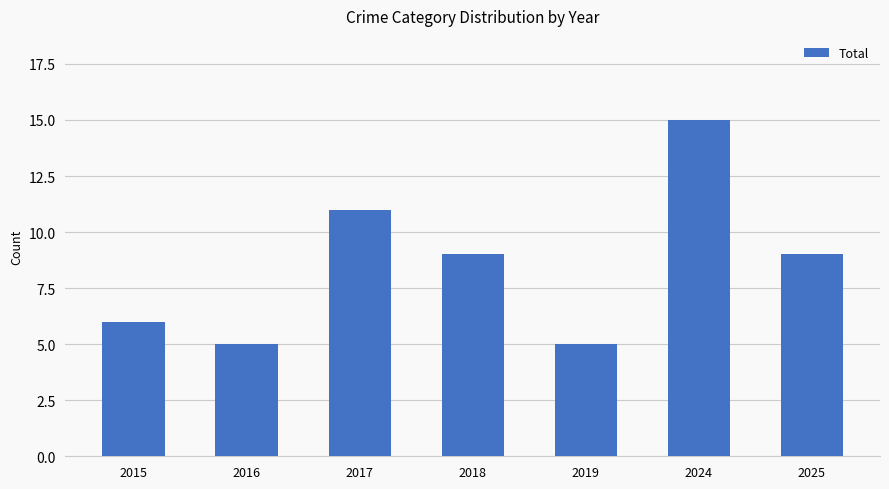

Reading left to right, extract all data points from this chart.

6	5	11	9	5	15	9